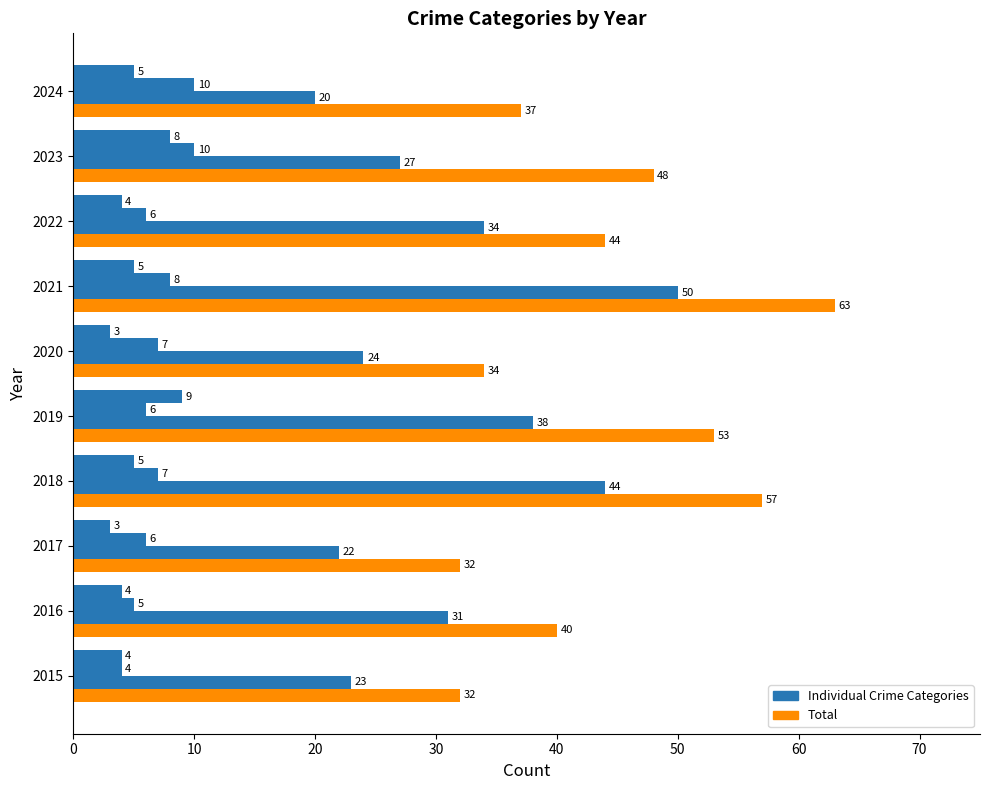

How many series are shown in this chart?

4